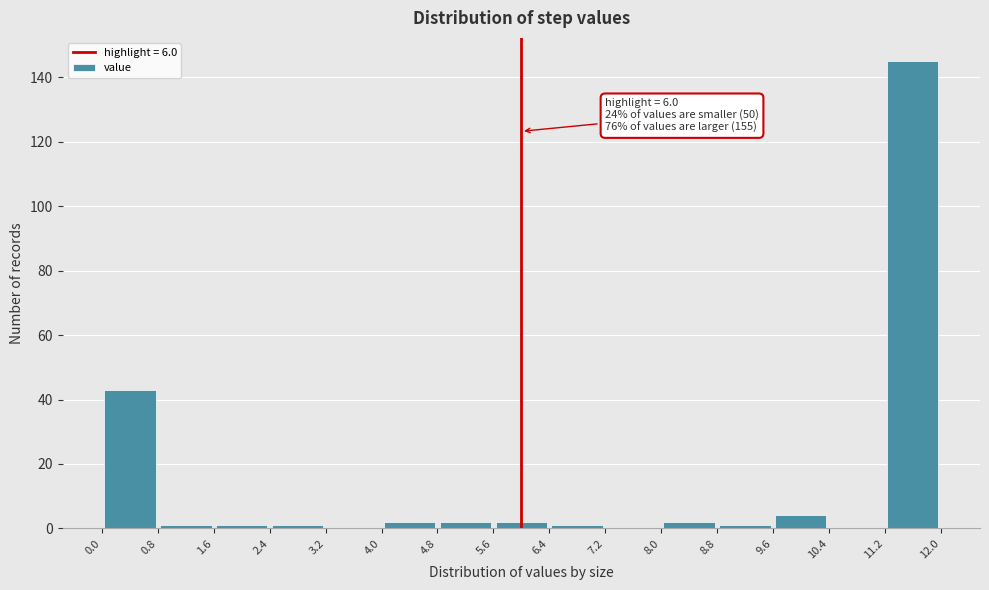

Over which range of the x-axis is the bar tallest?

11.2 to 12.0